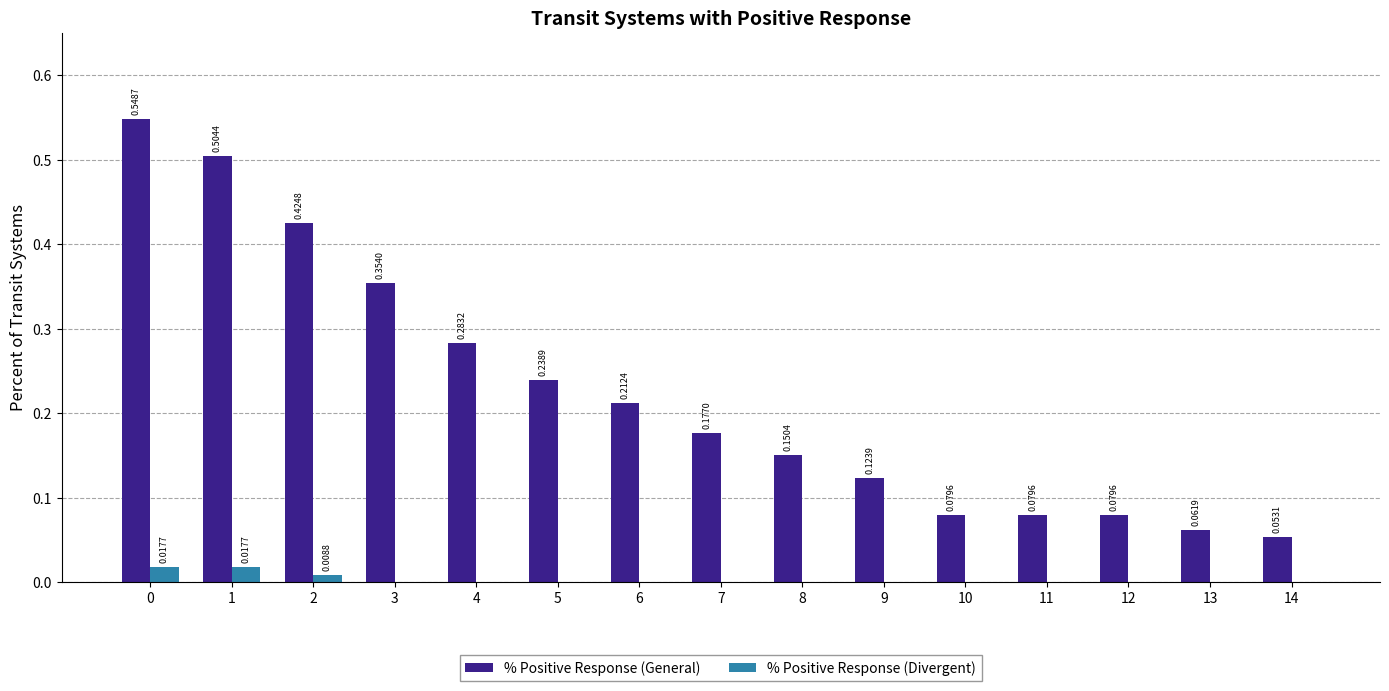

Which series has the largest total across all categories?

% Positive Response (General)